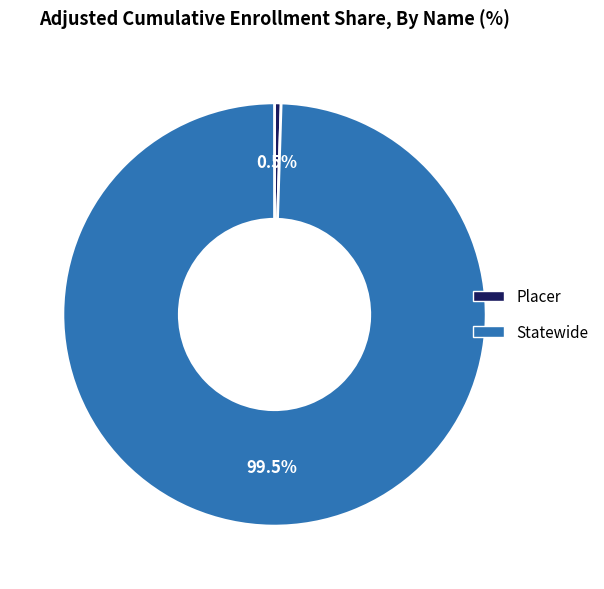

True or false: Placer accounts for 12% of the total.

False